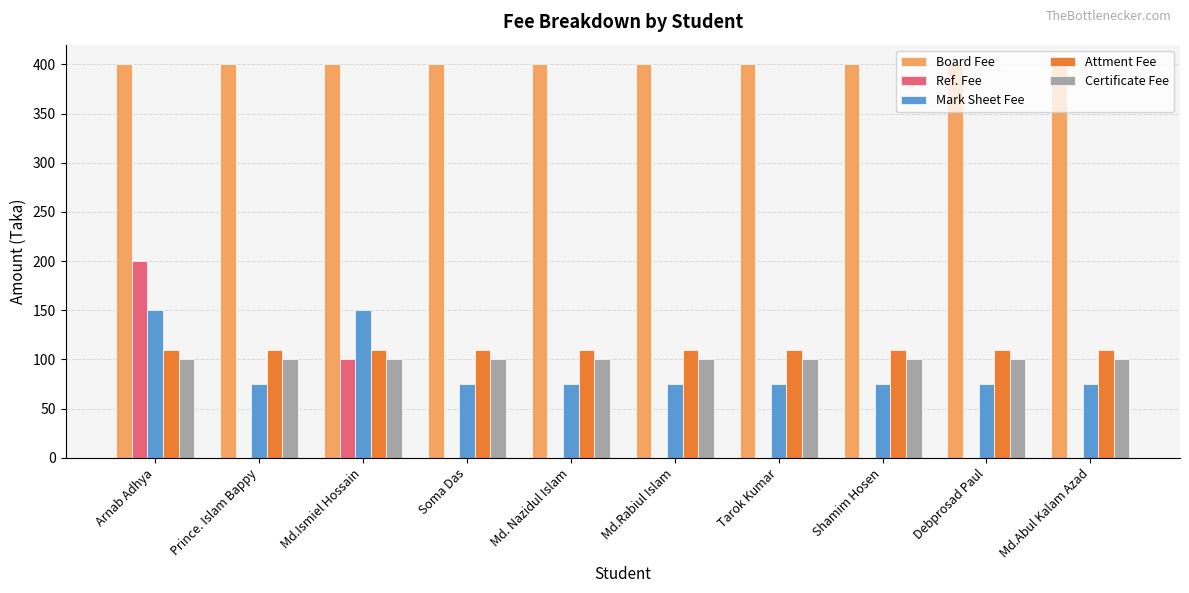

How many groups of bars are there?

10